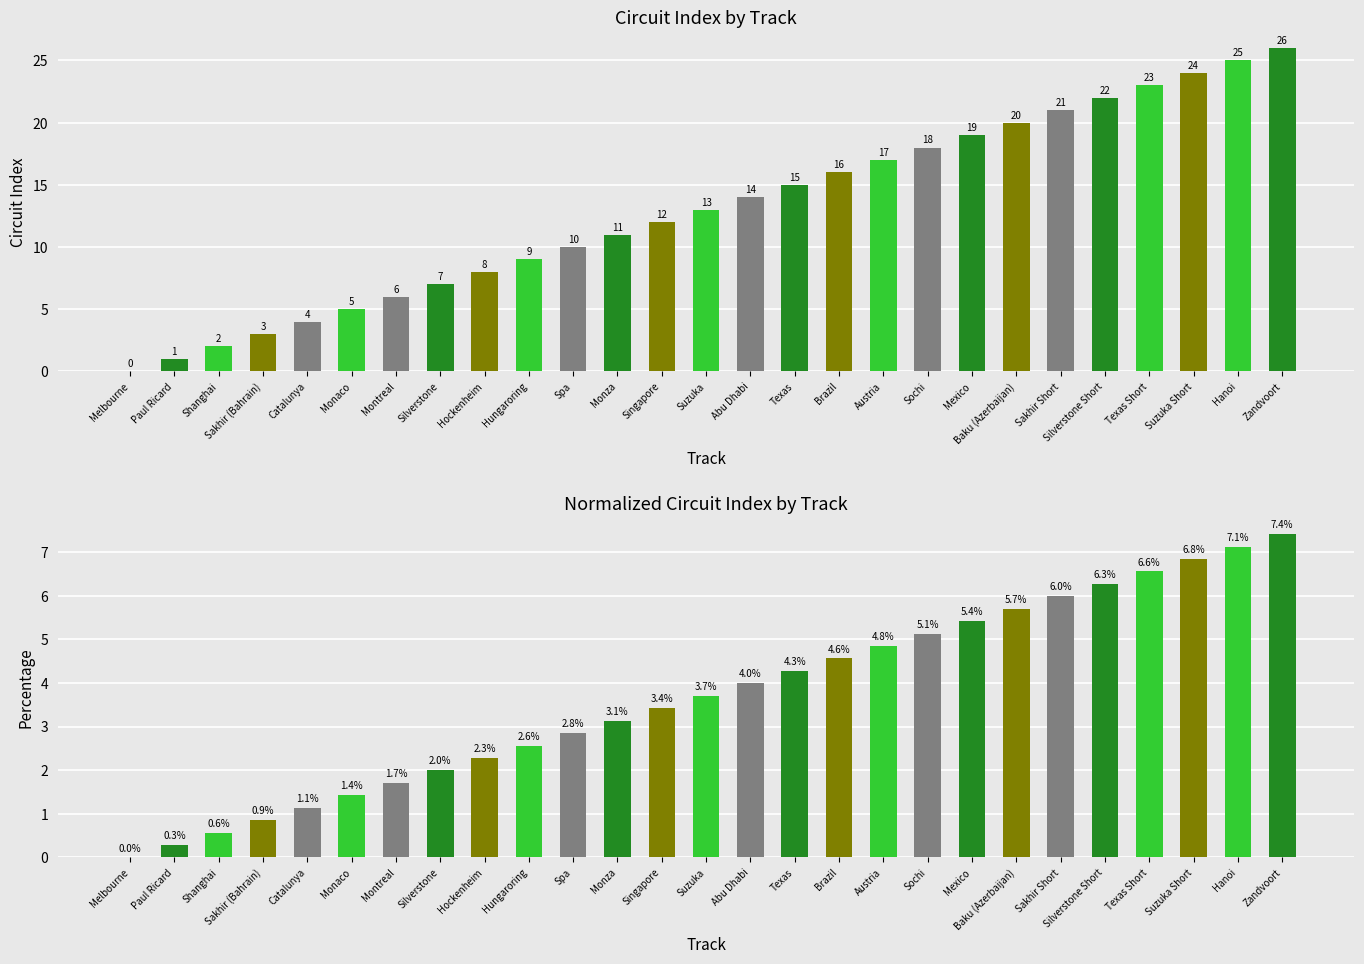

The value of Percentage at Abu Dhabi is 4.0. True or false?

True